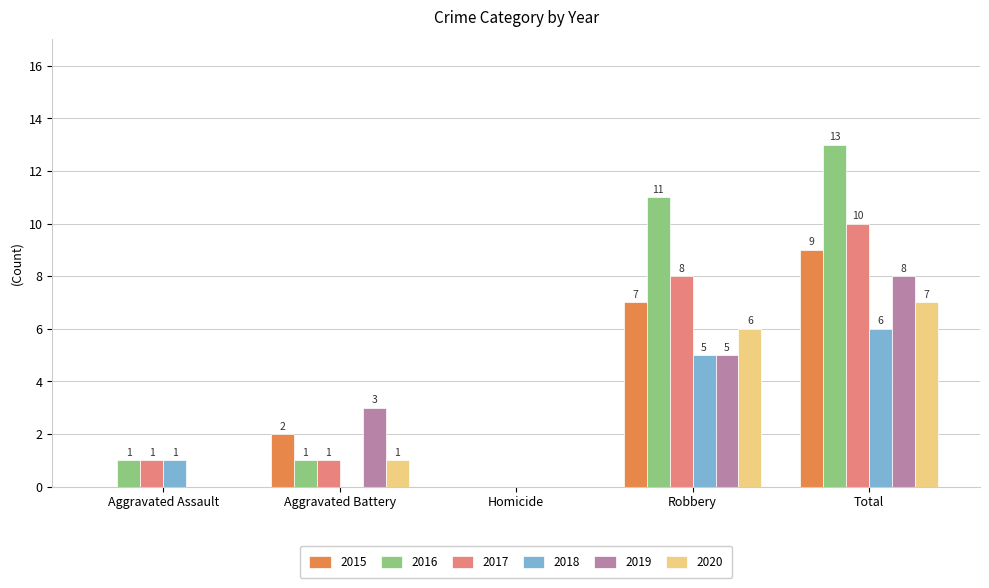

The 2018 series shows 6 at Total. True or false?

True